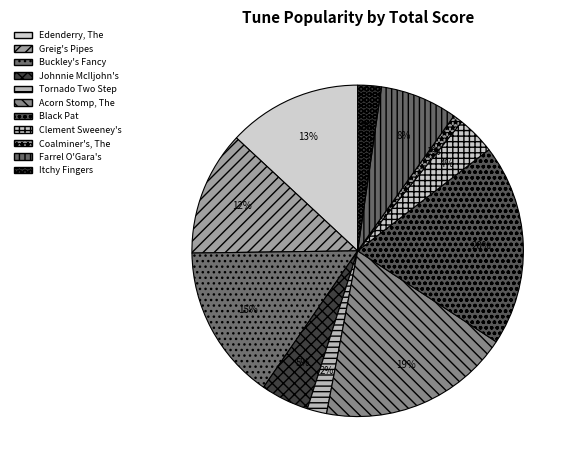

Which has a higher value, Edenderry, The or Buckley's Fancy?

Buckley's Fancy